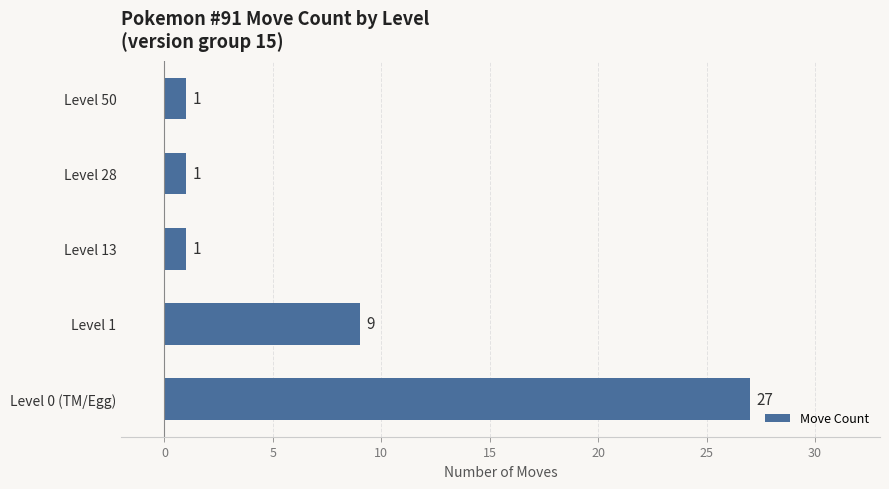

Which has a higher value, Level 1 or Level 13?

Level 1